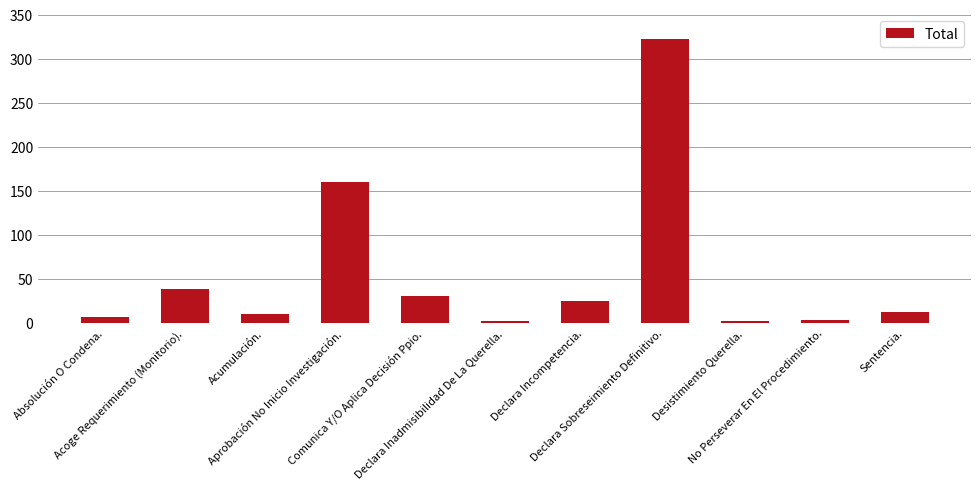

What is the difference between the second highest and minimum values?

158